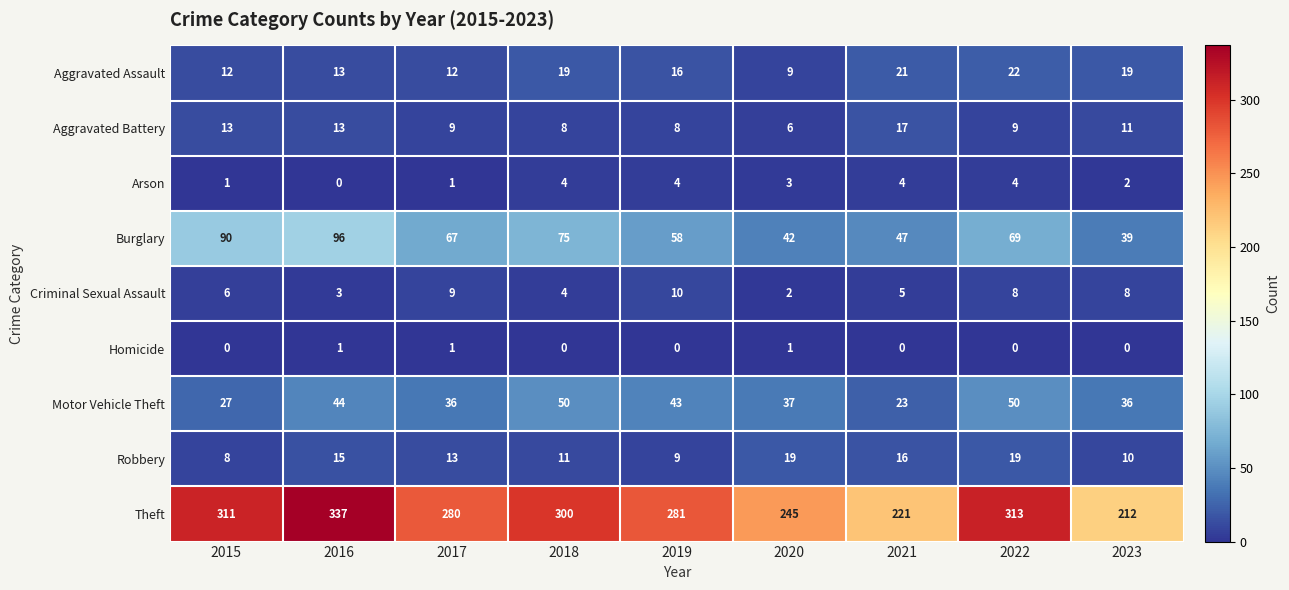

What is the minimum value for Robbery?

8